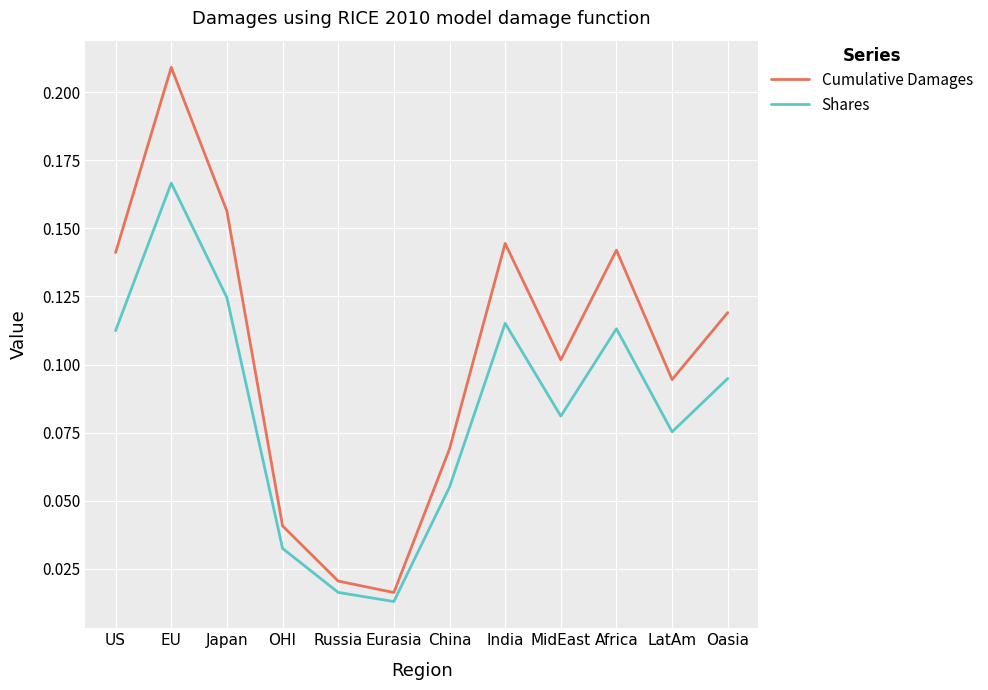

How many interior local peaks does the Shares series have?

3